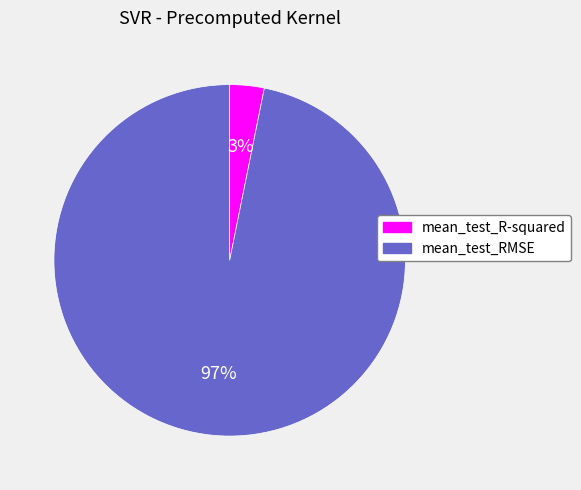

What is the largest slice in the pie chart?

mean_test_RMSE